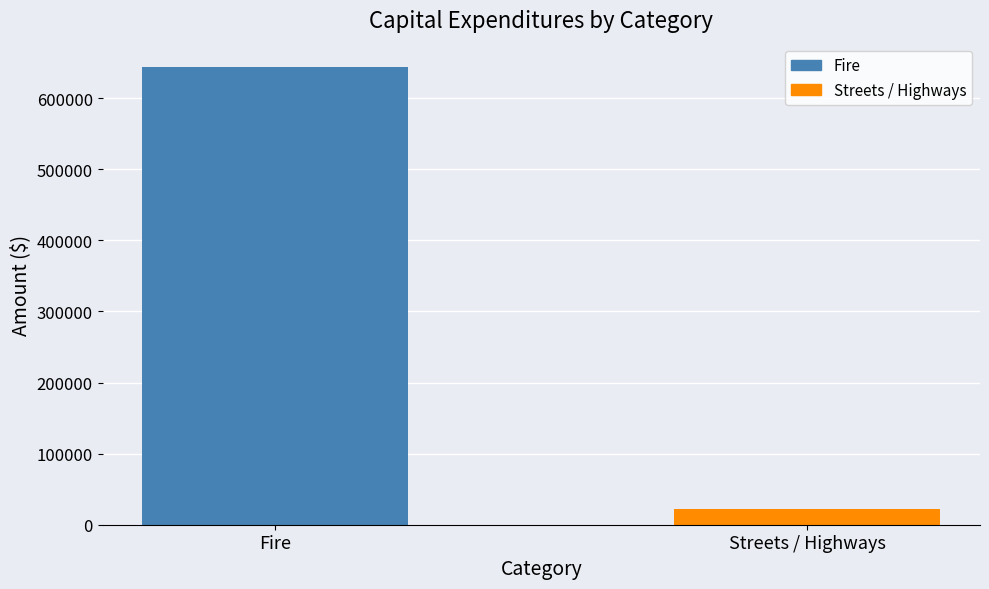

How many series are shown in this chart?

1